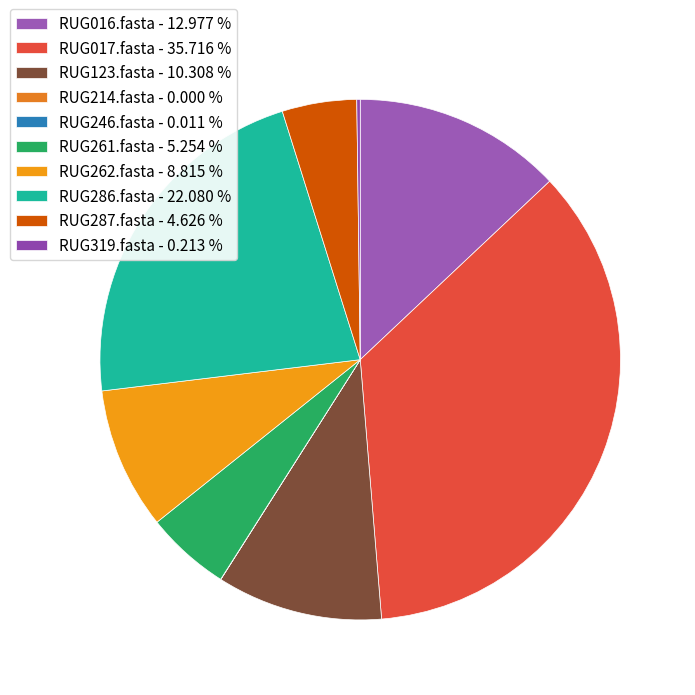

Count the number of slices in the pie.

10